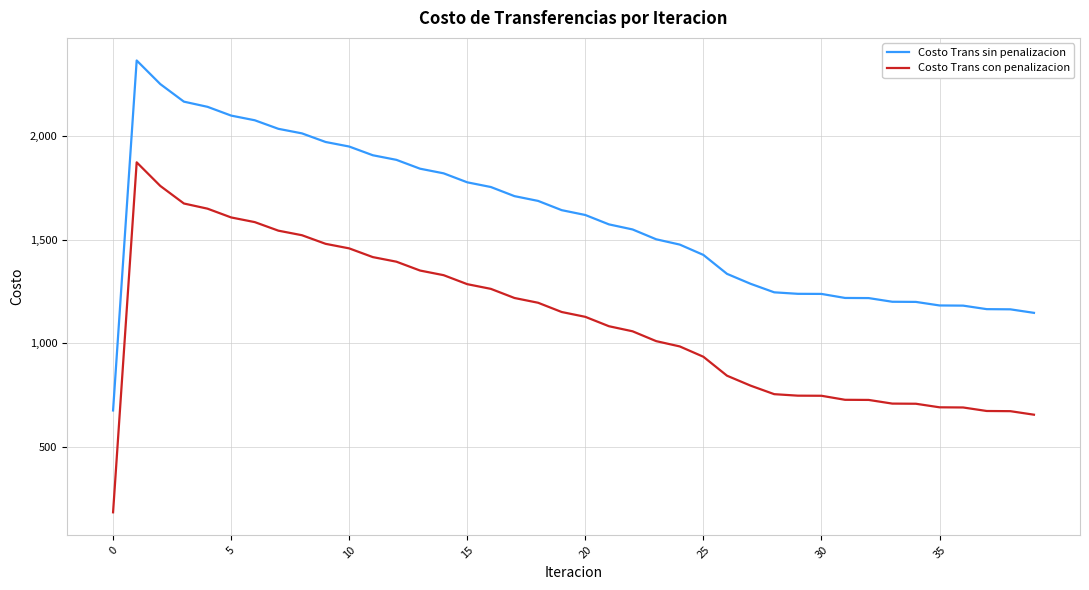

Rank the series by their average value, from lowest to highest.

Costo Trans con penalizacion, Costo Trans sin penalizacion